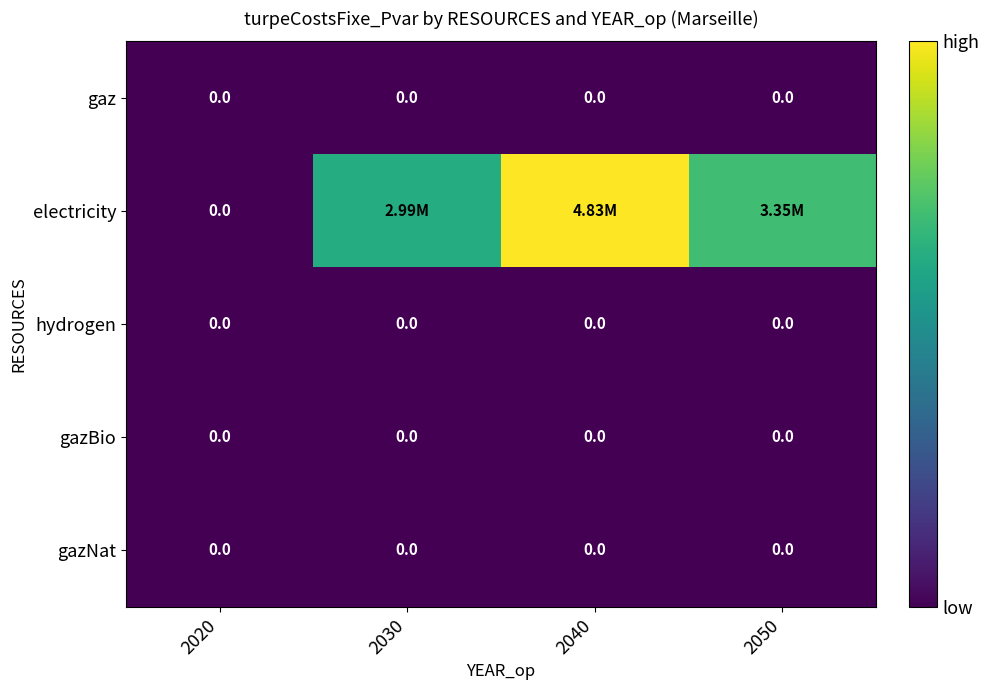

Which category has the highest value in the electricity series?

2040